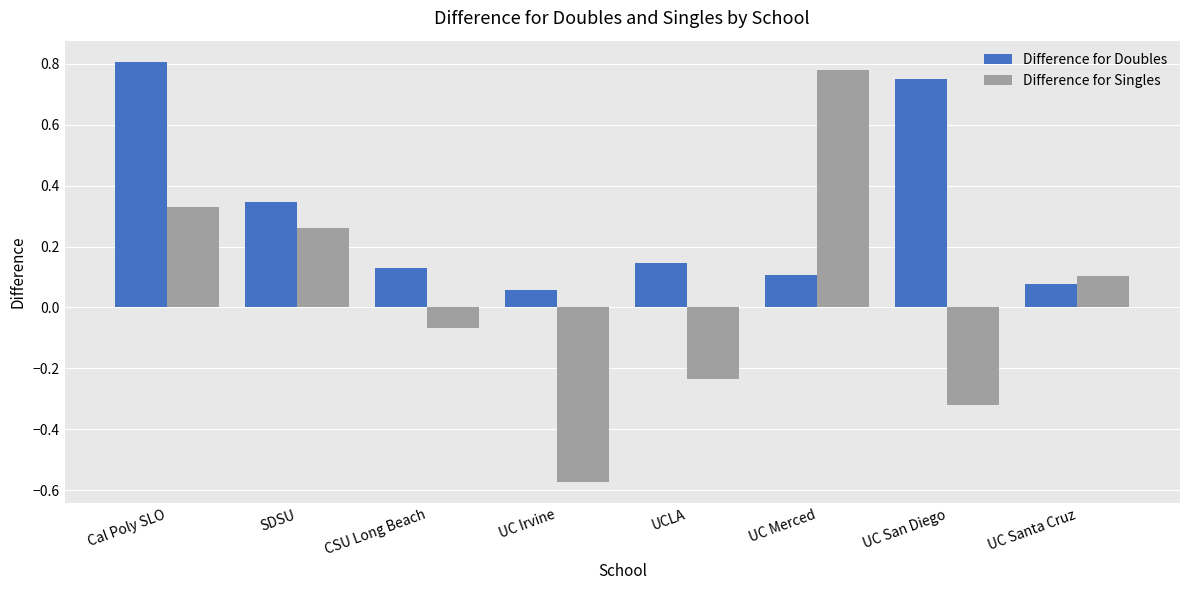

Which category has the highest value in the Difference for Singles series?

UC Merced